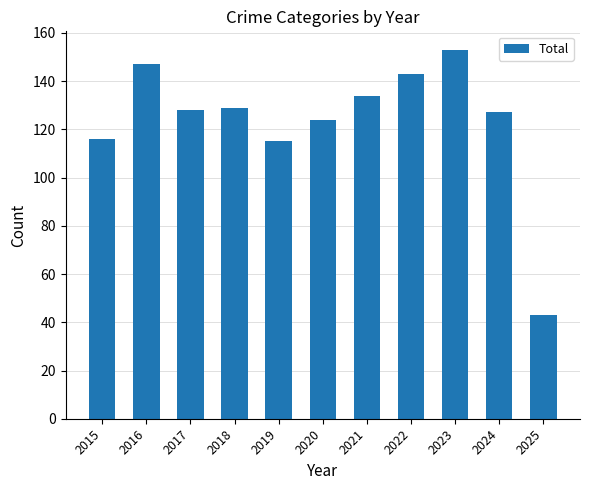

Are the bars horizontal?

No